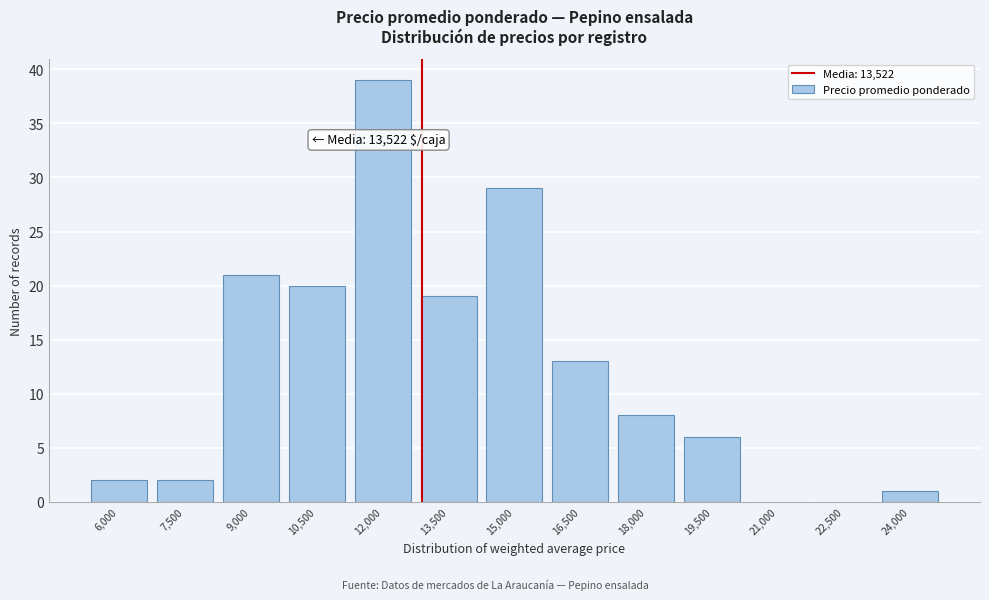

Reading left to right, extract all data points from this chart.

6,000=2	7,500=2	9,000=21	10,500=20	12,000=39	13,500=19	15,000=29	16,500=13	18,000=8	19,500=6	21,000=0	22,500=0	24,000=1